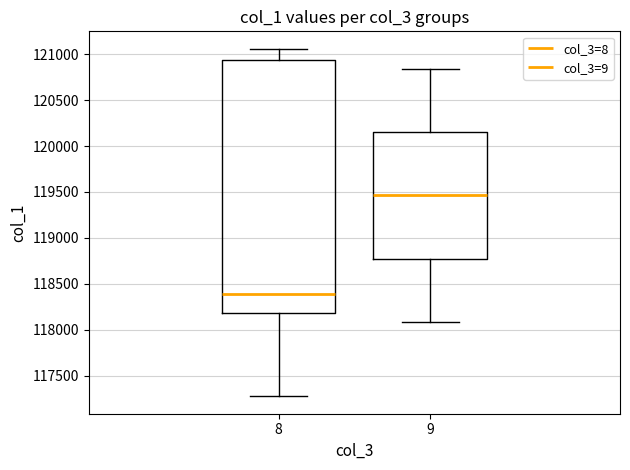

Reading left to right, transcribe this box plot: for each box, give where its median line is, the range the box spans, and where its two whiskers end, as read against the y-axis. The values are not printed on the chart, so give them approximately, as read against the axis.

8: median 118400, box 118200 to 120950, whiskers 117300 to 121050
9: median 119450, box 118750 to 120150, whiskers 118100 to 120850